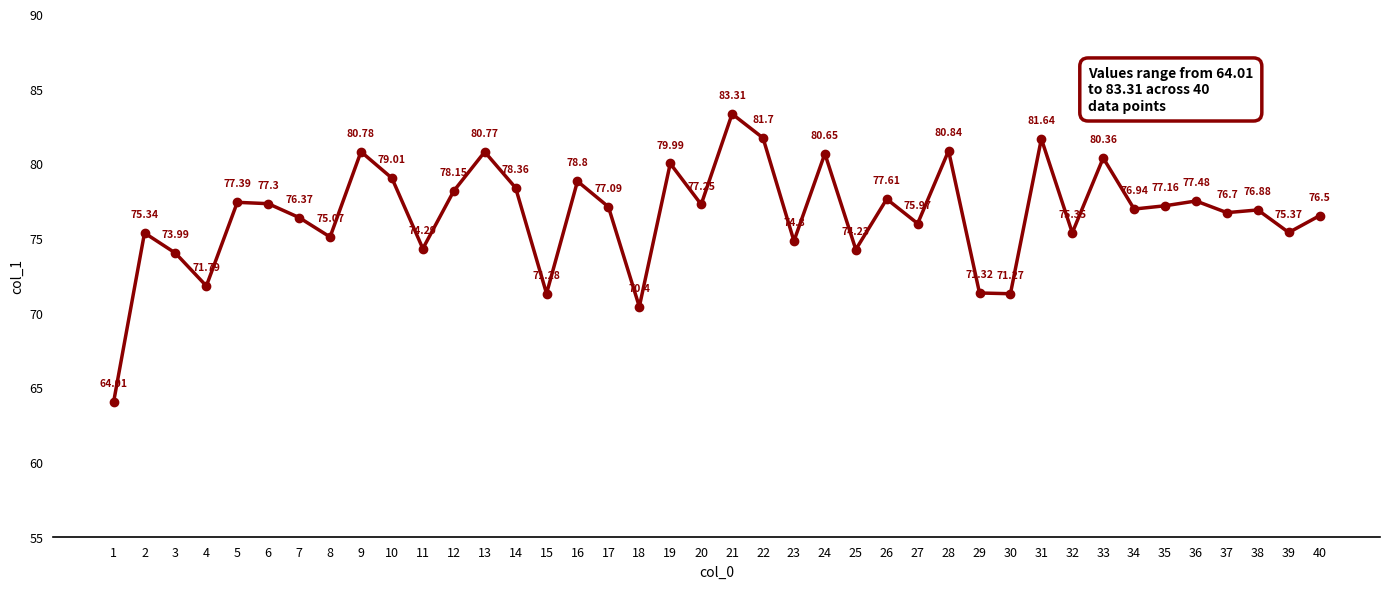

List the labels in order of value, smallest first.

1, 18, 30, 15, 29, 4, 3, 25, 11, 23, 8, 2, 32, 39, 27, 7, 40, 37, 38, 34, 17, 35, 20, 6, 5, 36, 26, 12, 14, 16, 10, 19, 33, 24, 13, 9, 28, 31, 22, 21